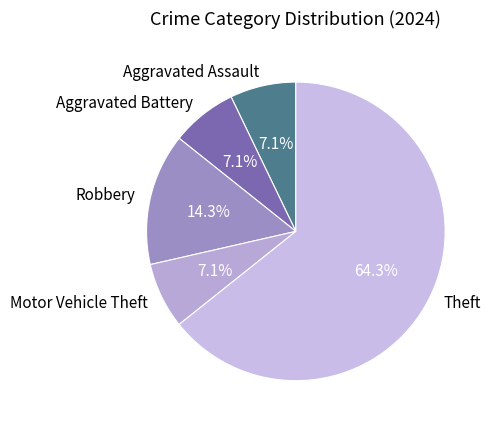

To the nearest percent, what portion does Theft represent?

64%